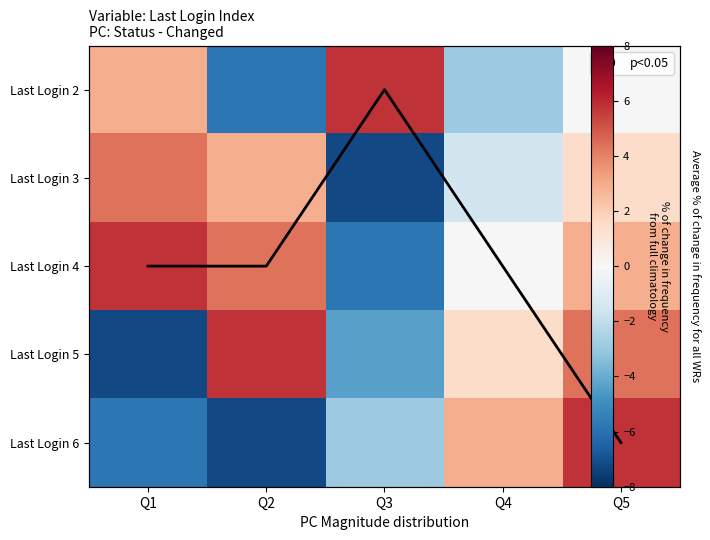

What is the total value across all series at Q5?

18.4